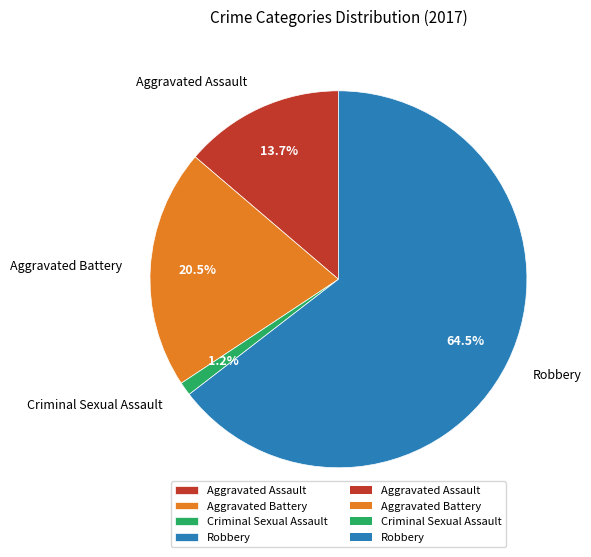

The Criminal Sexual Assault slice represents 1% of the pie. True or false?

True